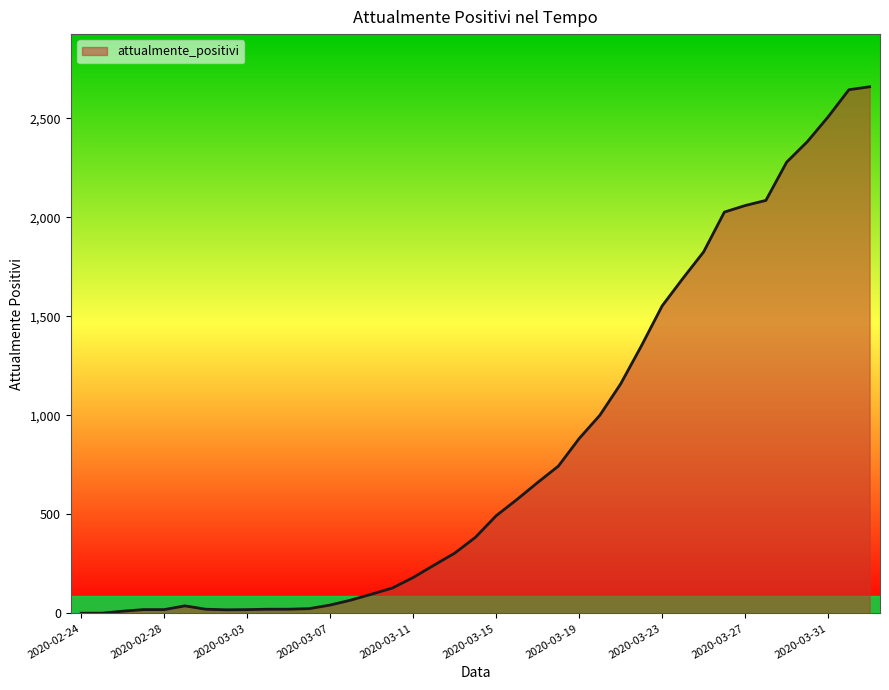

True or false: the data has more than 0 interior local peaks.

True